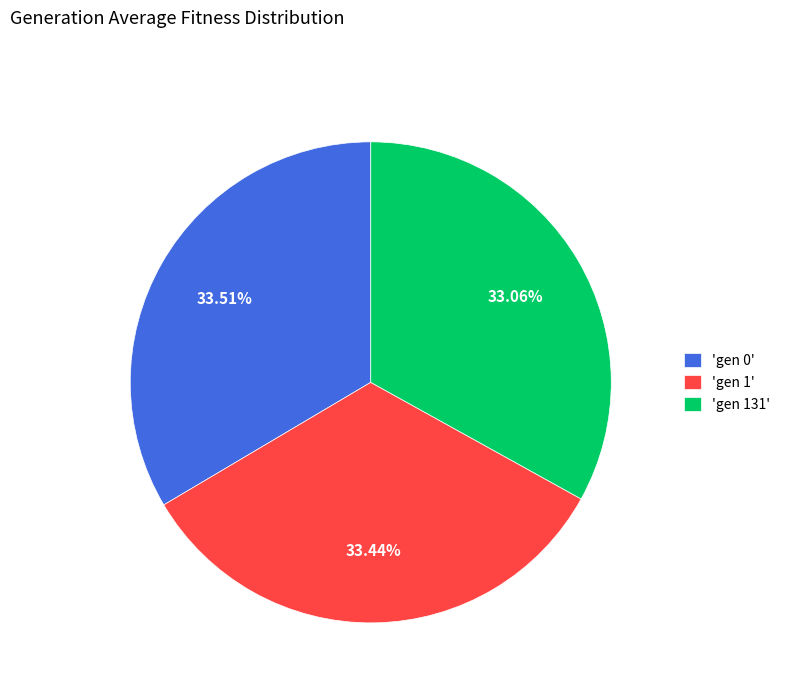

Does any single category account for the majority?

No